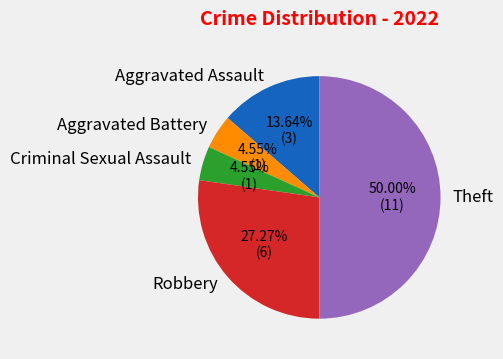

To the nearest percent, what portion does Aggravated Assault represent?

14%